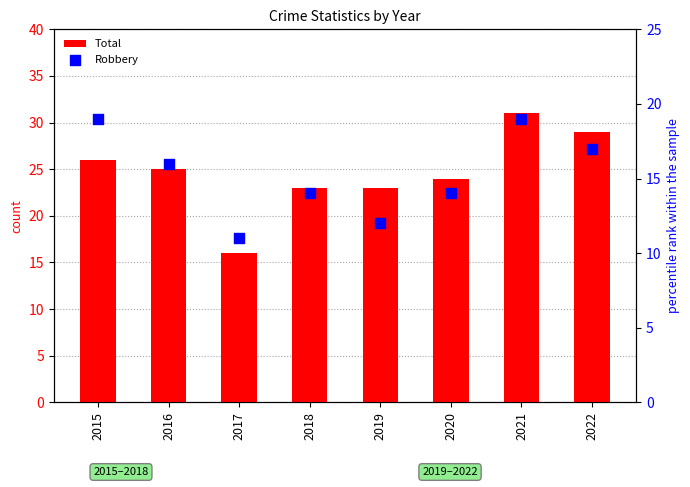

Which series has the largest Y range (max minus min)?

Total